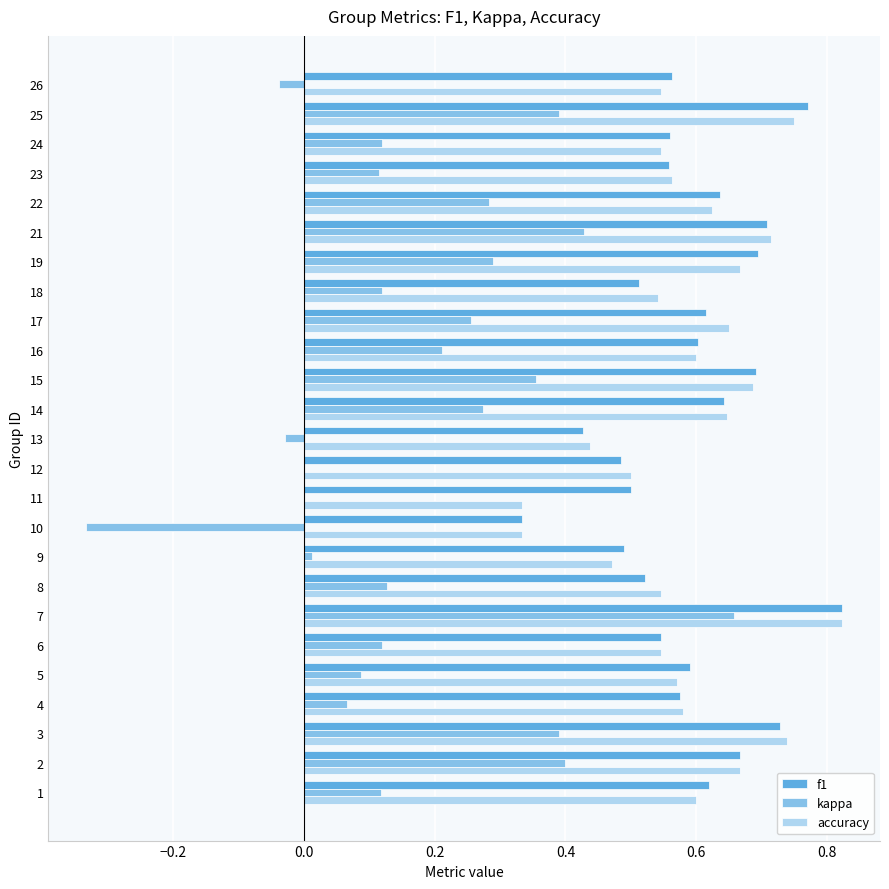

The value of f1 at 2 is 0.7. True or false?

True